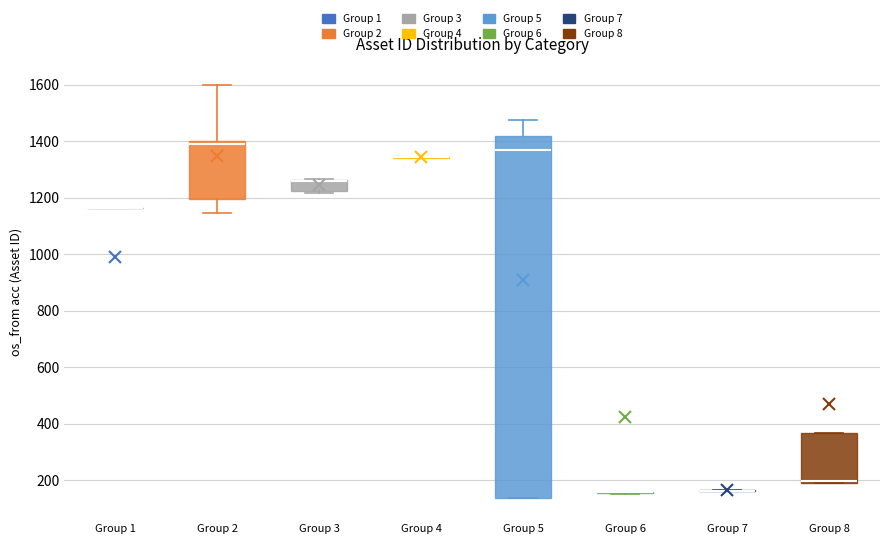

Comparing the boxes themselves (not the whiskers), which one is the tallest?

Group 5